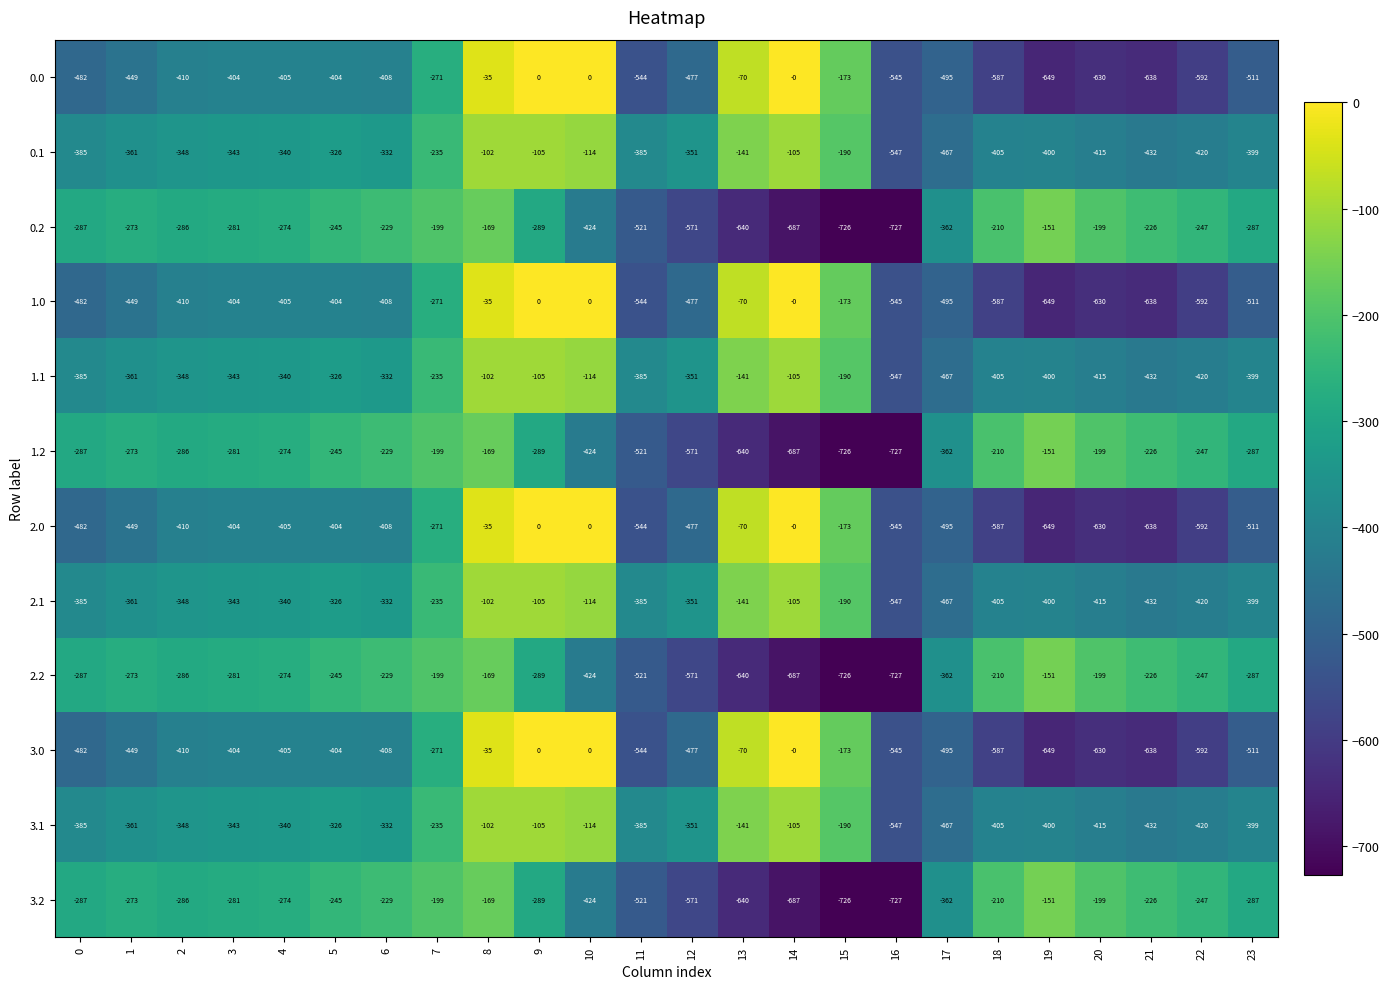

What is the average value of the 1.1 series?

-319